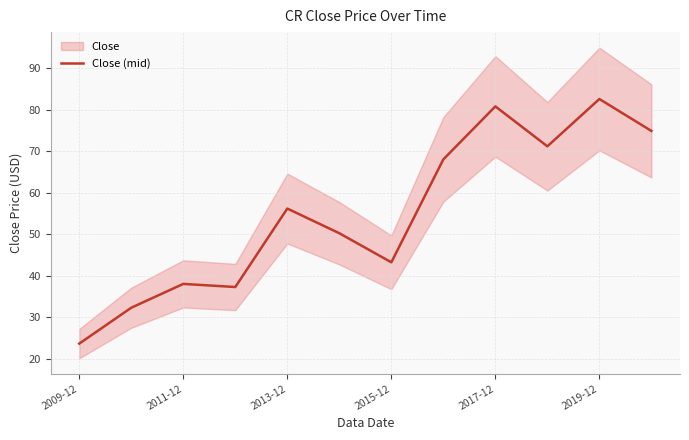

What is the greatest value displayed?

82.6